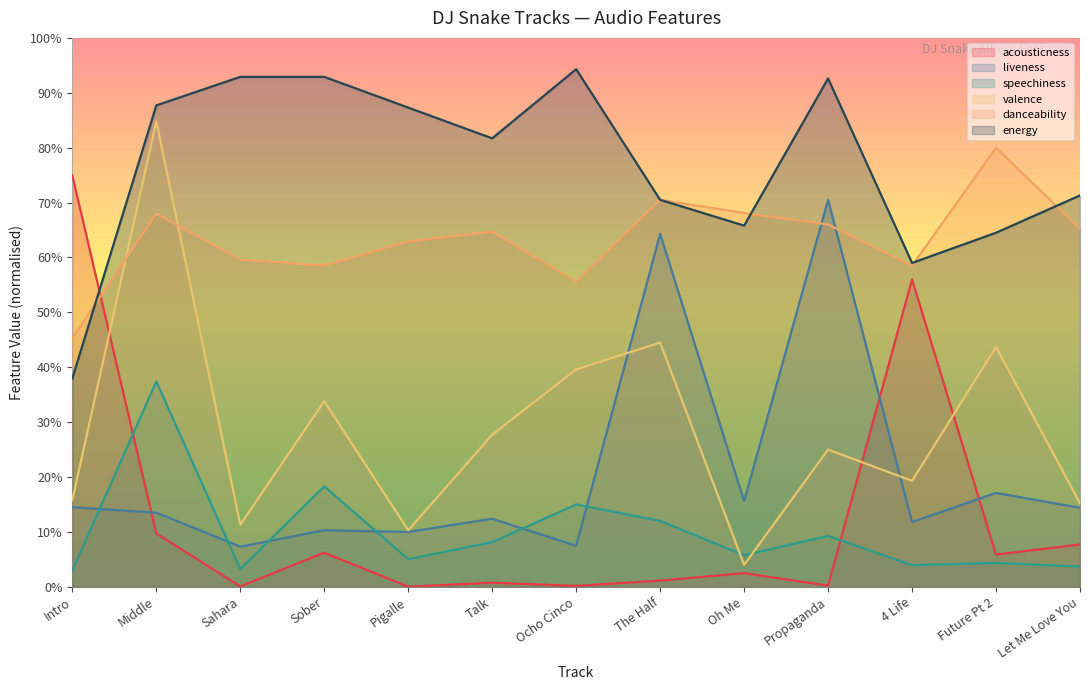

Which category has the lowest value in the energy series?

Intro